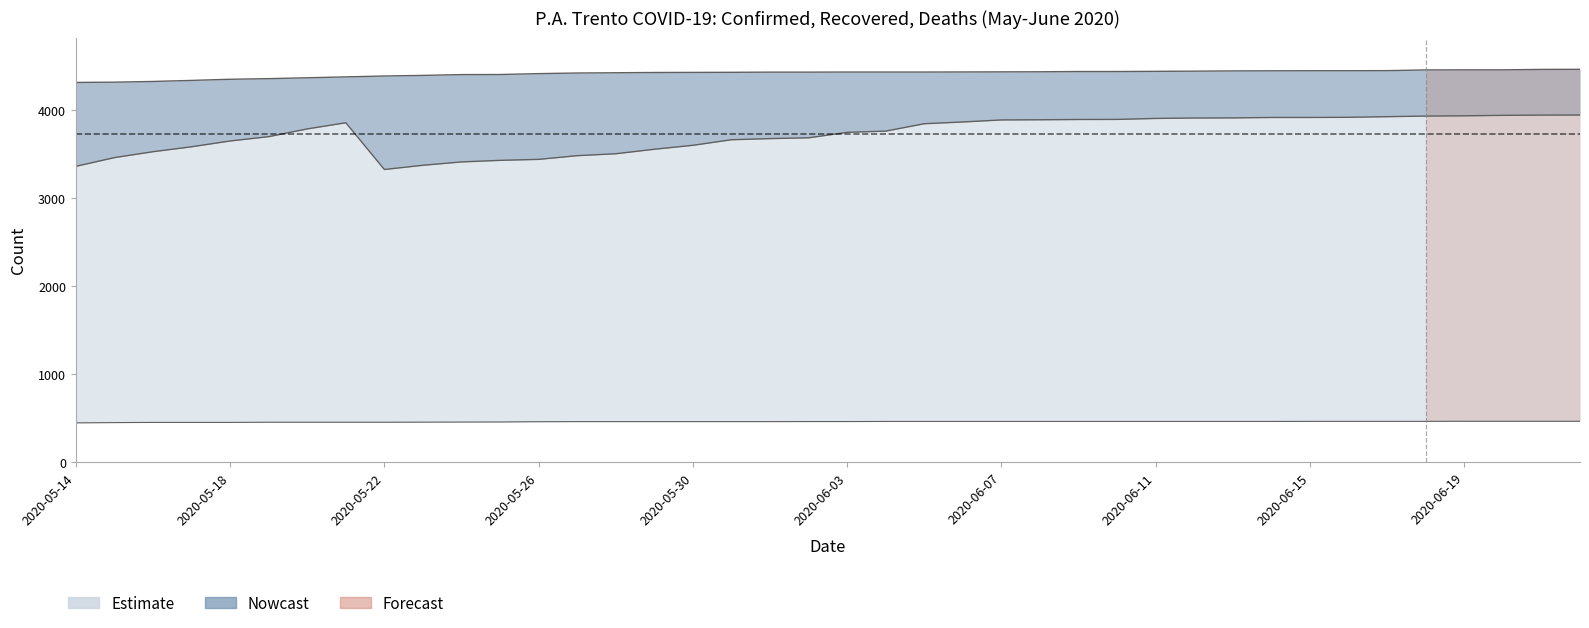

Does the chart have visible grid lines?

No